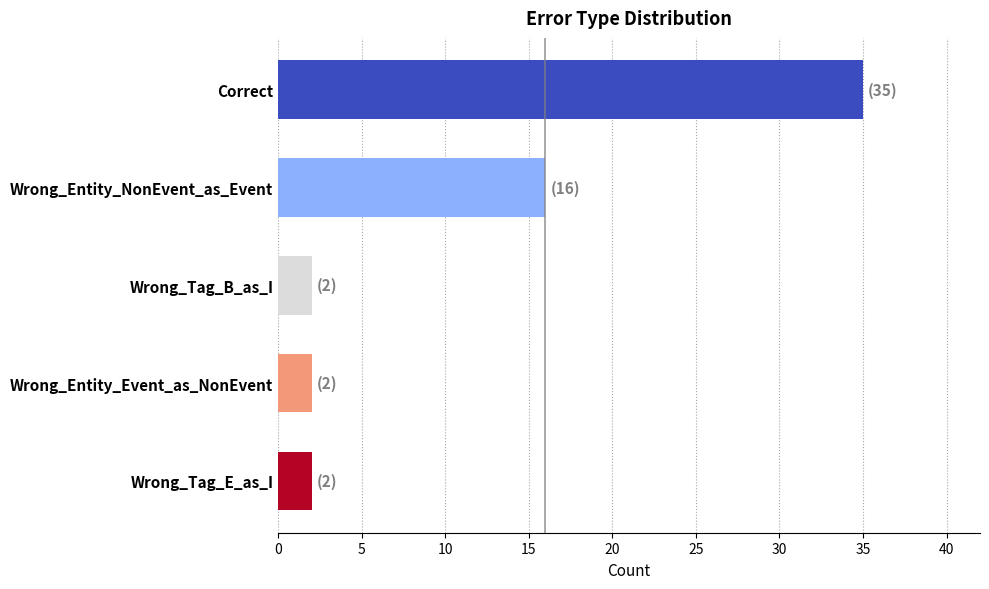

How many bars are there in total?

5